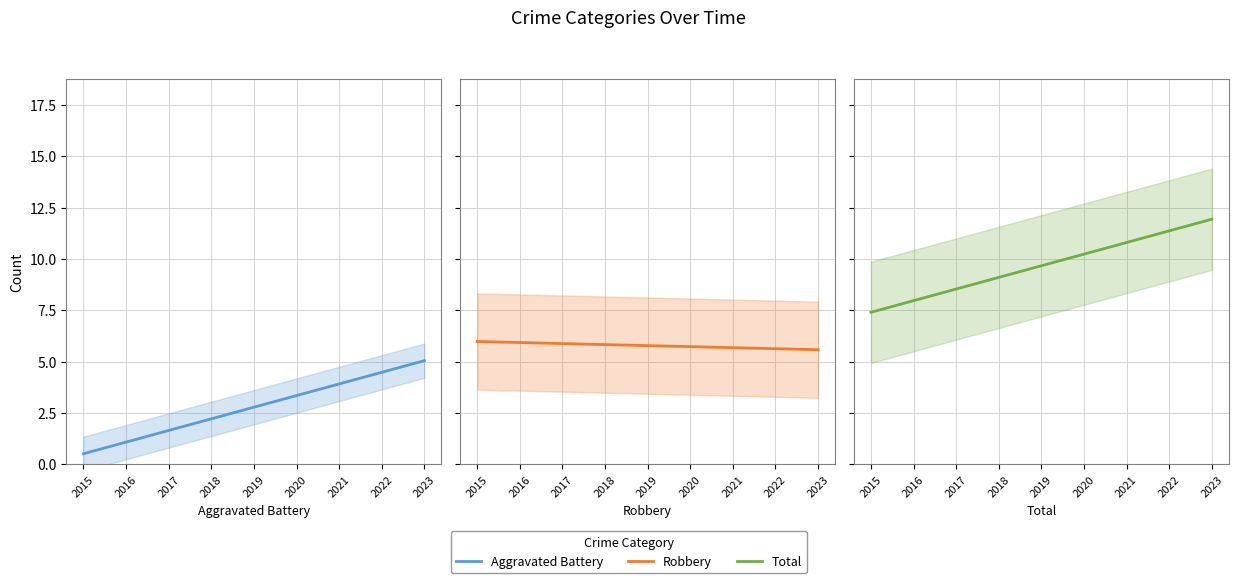

Between 2016 and 2021, which is larger?

2021